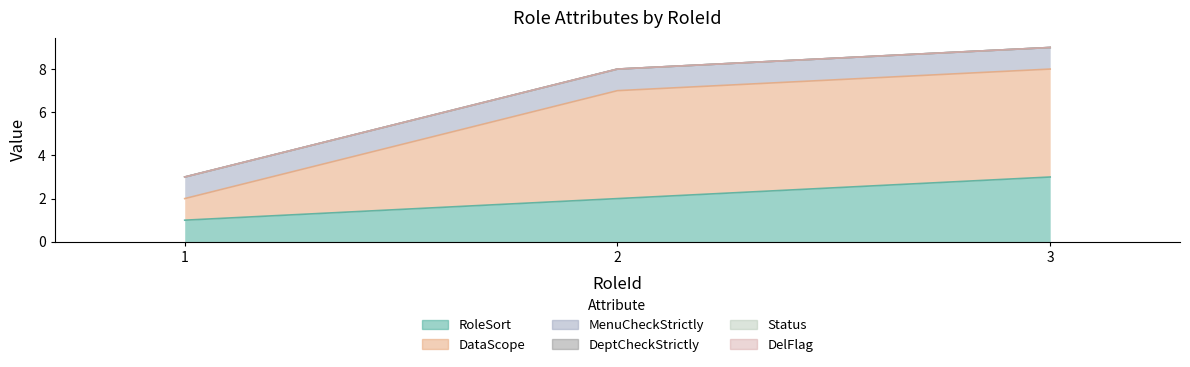

What is the value of the DataScope point at the 1st from the left?

1